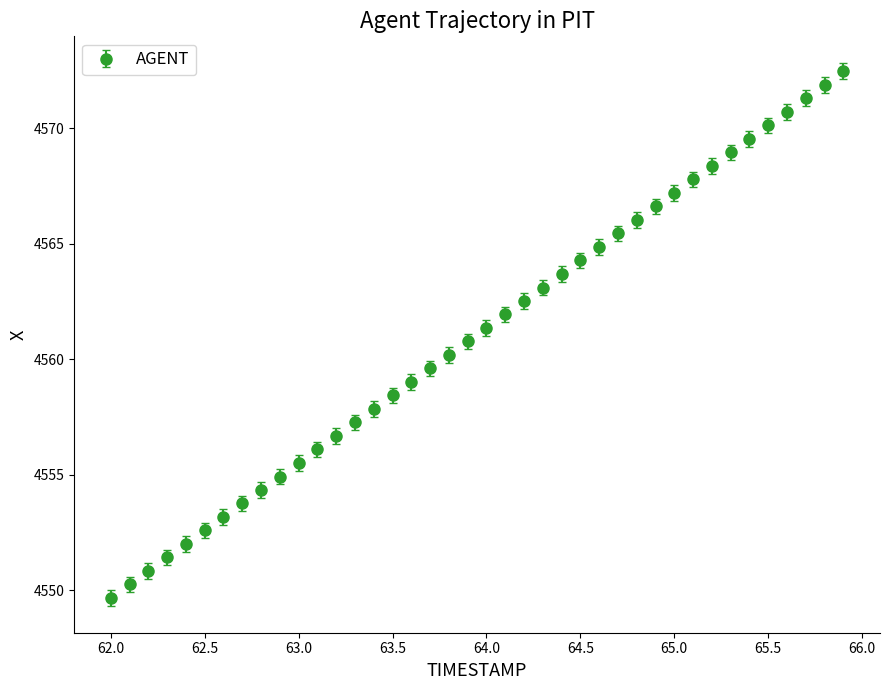

What is the value of the 39th point from the left?

4571.9